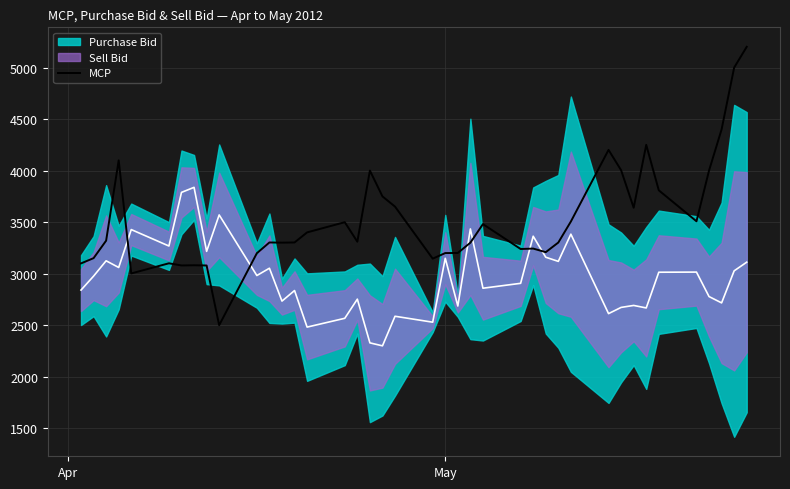

What is the minimum value for MCP?

2499.5